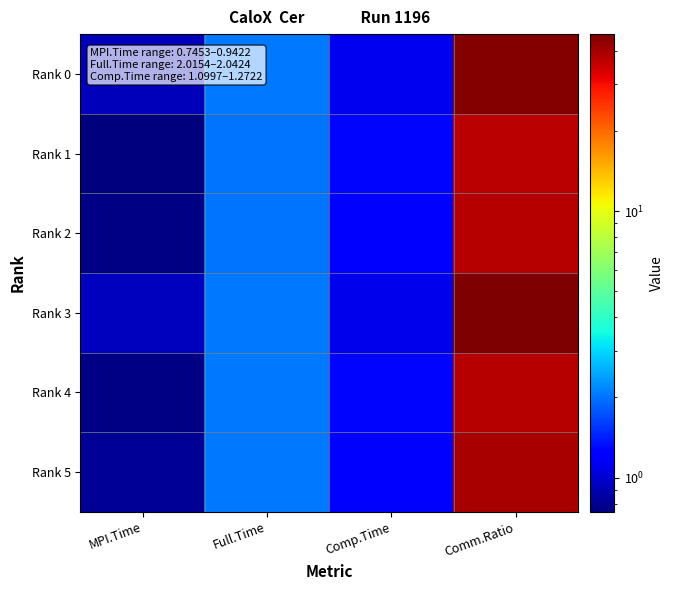

Reading left to right, transcribe all the data shown in this chart.

Rank 0: MPI.Time=0.9	Full.Time=2.0	Comp.Time=1.1	Comm.Ratio=45.3
Rank 1: MPI.Time=0.7	Full.Time=2.0	Comp.Time=1.3	Comm.Ratio=37.0
Rank 2: MPI.Time=0.8	Full.Time=2.0	Comp.Time=1.3	Comm.Ratio=37.8
Rank 3: MPI.Time=0.9	Full.Time=2.0	Comp.Time=1.1	Comm.Ratio=46.1
Rank 4: MPI.Time=0.8	Full.Time=2.0	Comp.Time=1.3	Comm.Ratio=37.5
Rank 5: MPI.Time=0.8	Full.Time=2.0	Comp.Time=1.2	Comm.Ratio=39.7